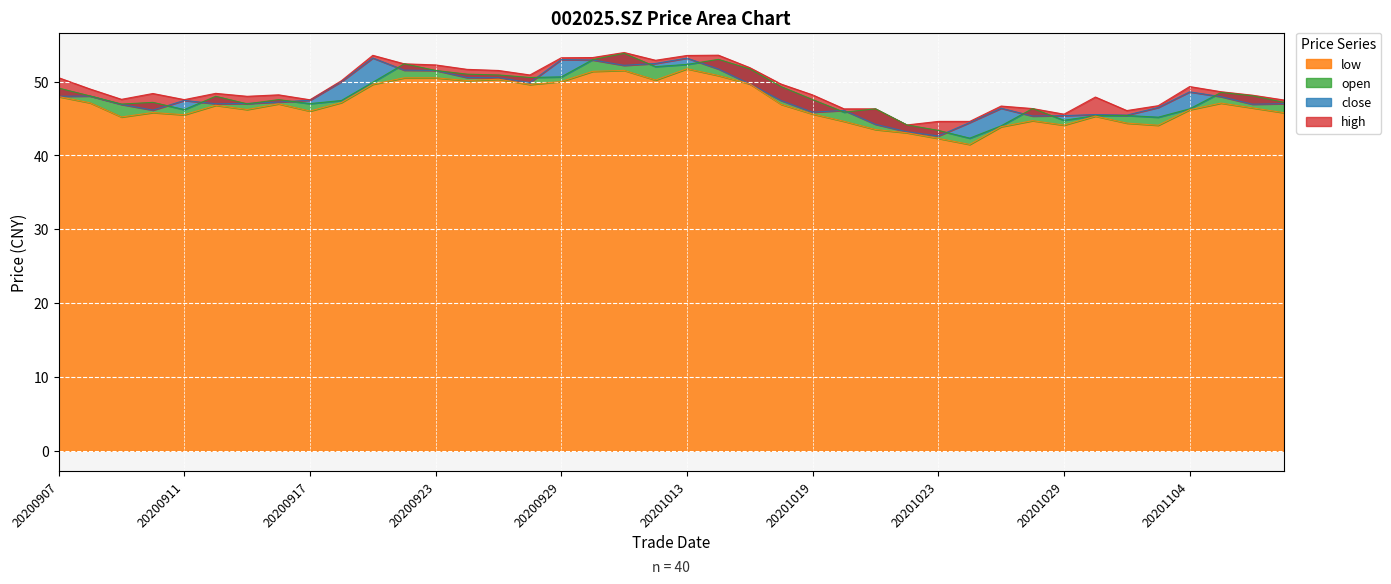

Which series has the largest total across all categories?

high